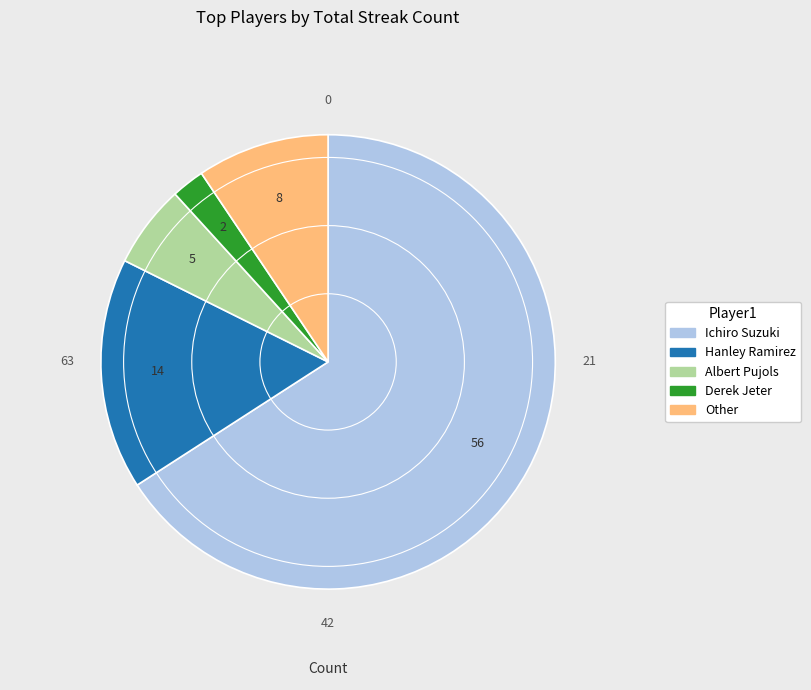

Approximately how many times larger is the value at Ichiro Suzuki compared to Other?

7.0